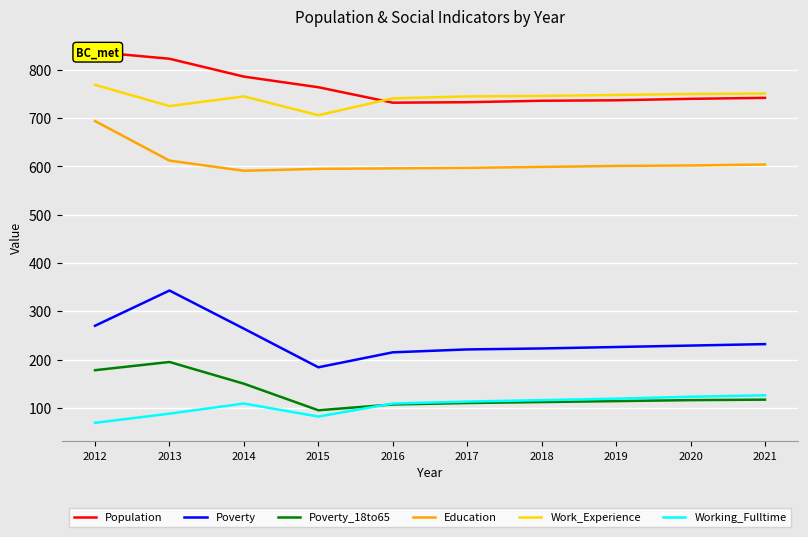

Which category has the highest value in the Poverty series?

2013